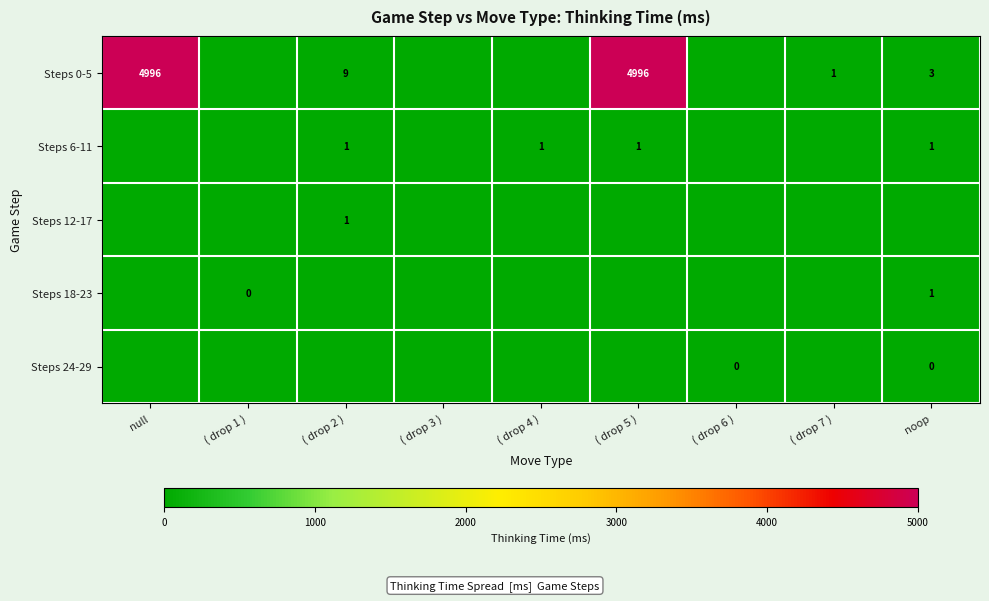

What is the difference between the Steps 0-5 values at ( drop 7 ) and null?

4995